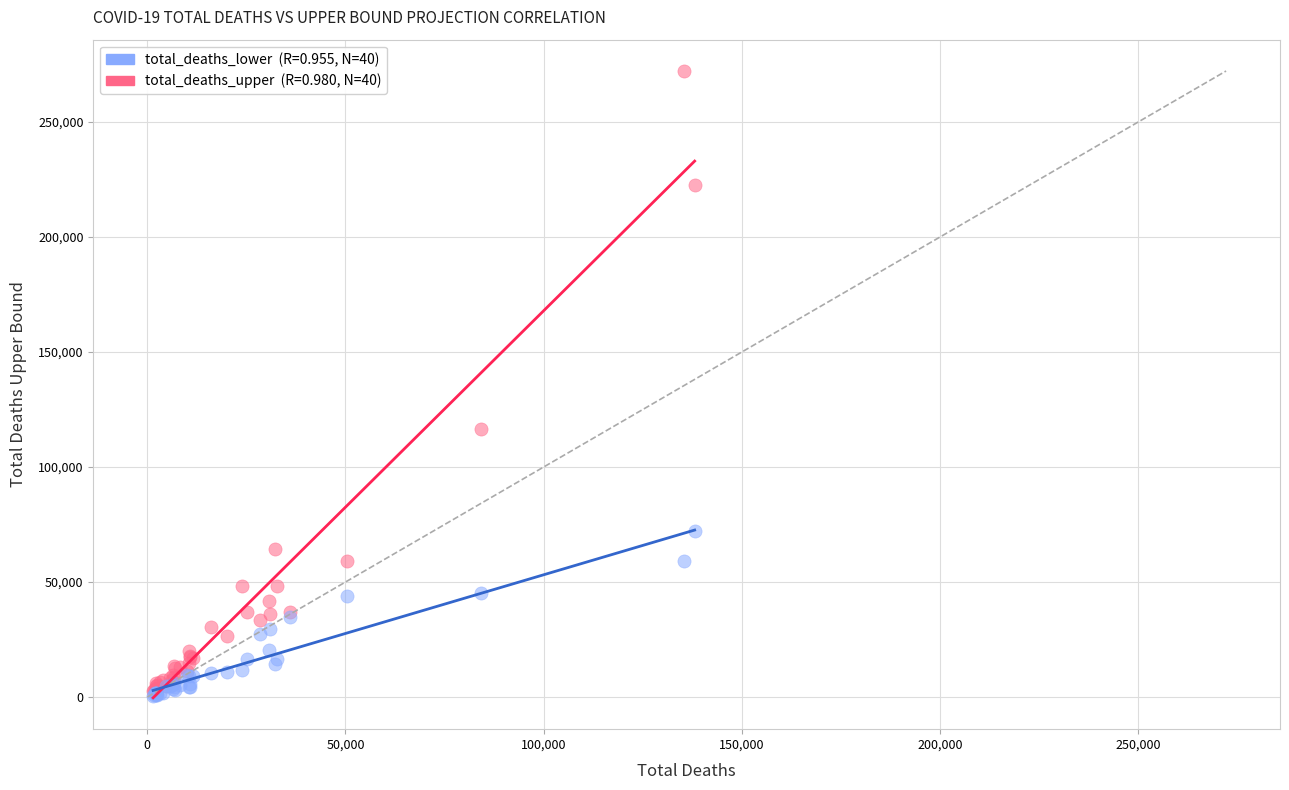

Across all series, what Y value is closest to 136435?

116466